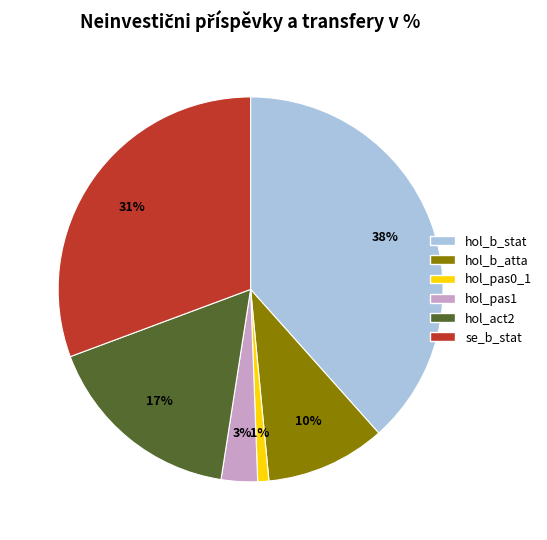

Combined, do hol_act2 and hol_pas0_1 account for over 50%?

No